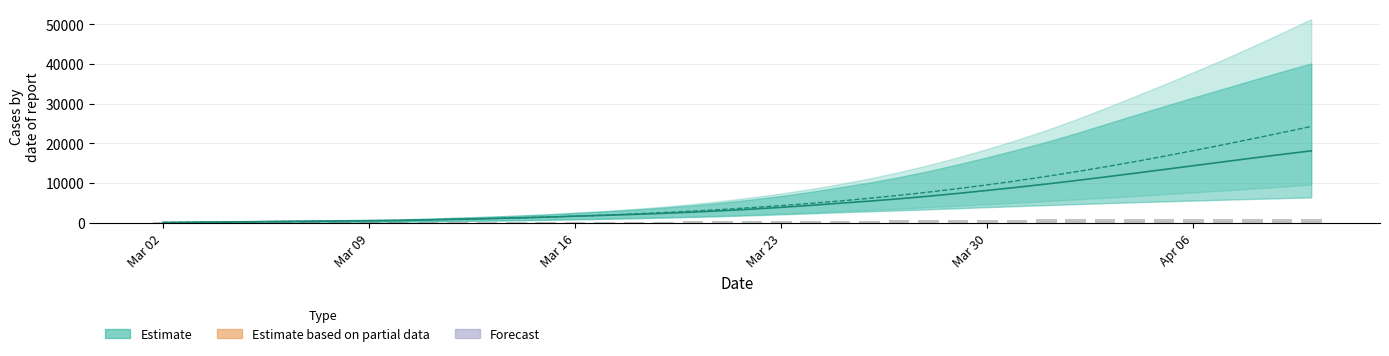

The chart shows a value of 118 at 15. True or false?

False